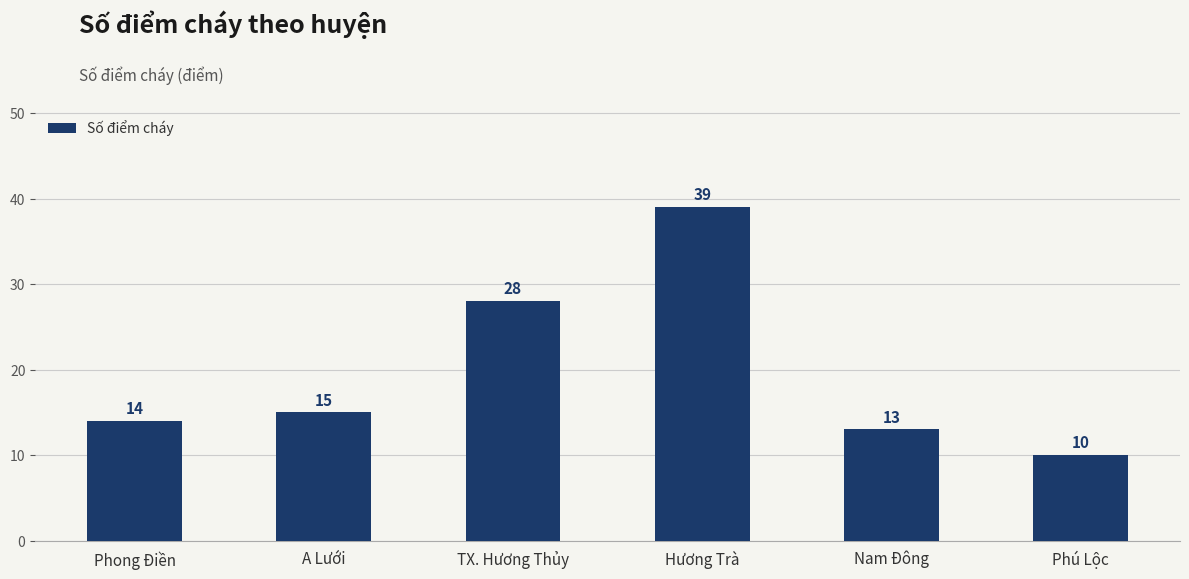

What is the difference between the values at Nam Đông and Phú Lộc?

3